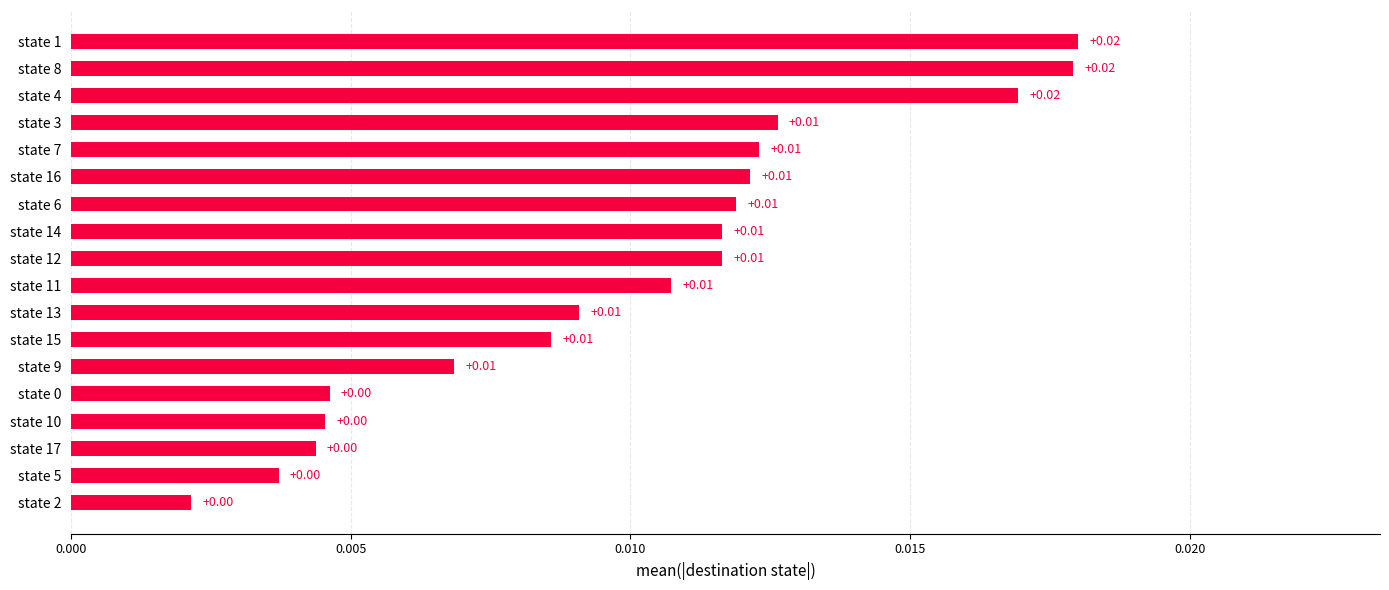

Between state 2 and state 7, which is larger?

state 7